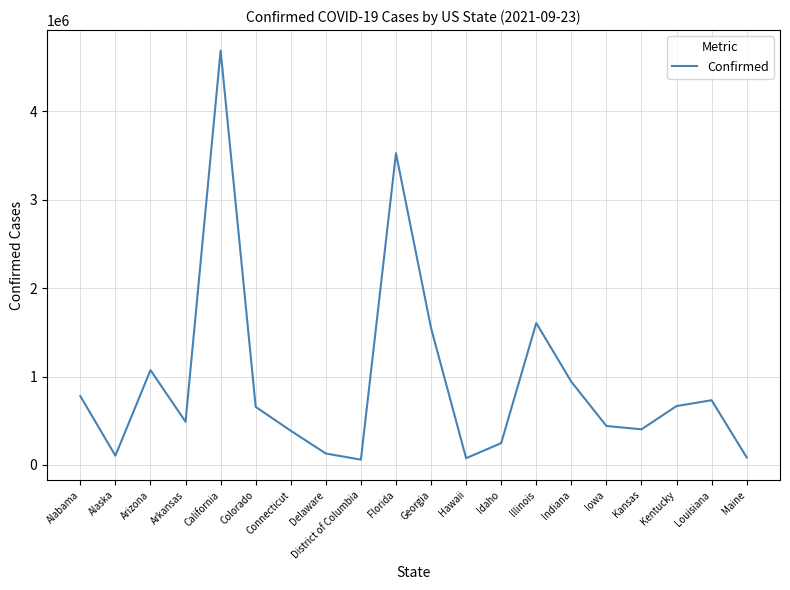

What is the difference between the maximum and minimum values?

4628238